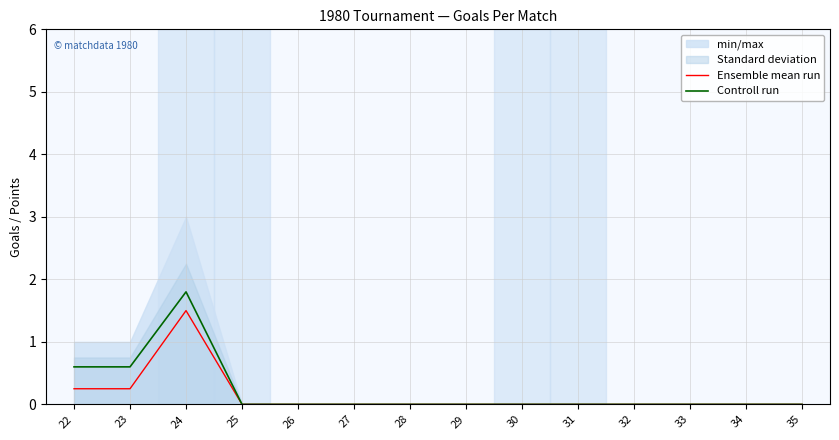

Which series has the largest range (max minus min)?

Controll run